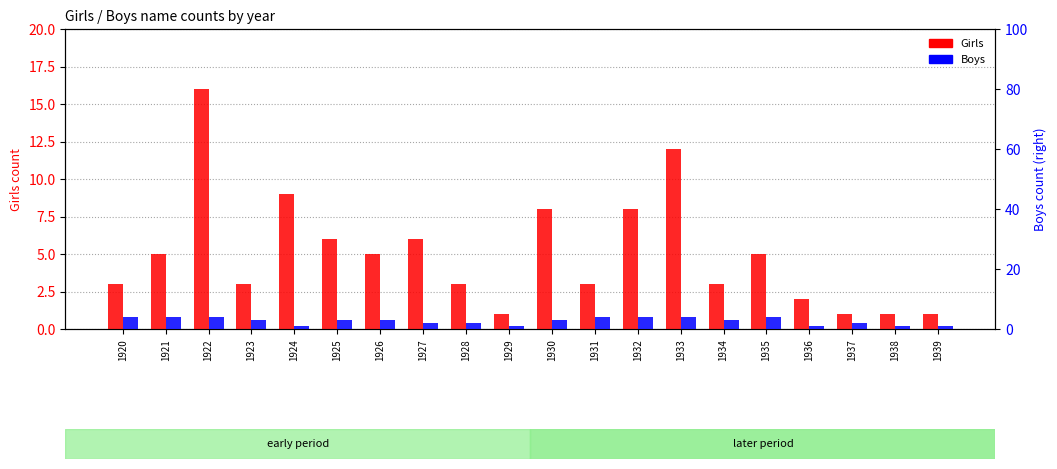

What is the value of the Boys bar at the 17th from the left?

1